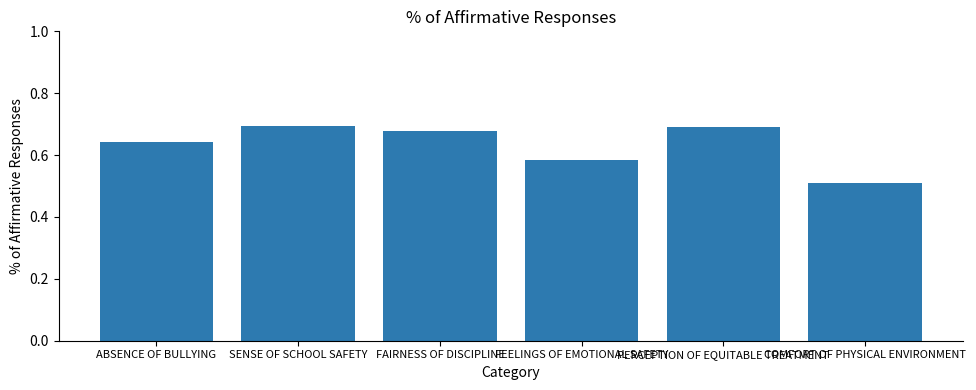

What is the minimum value shown in the chart?

0.5